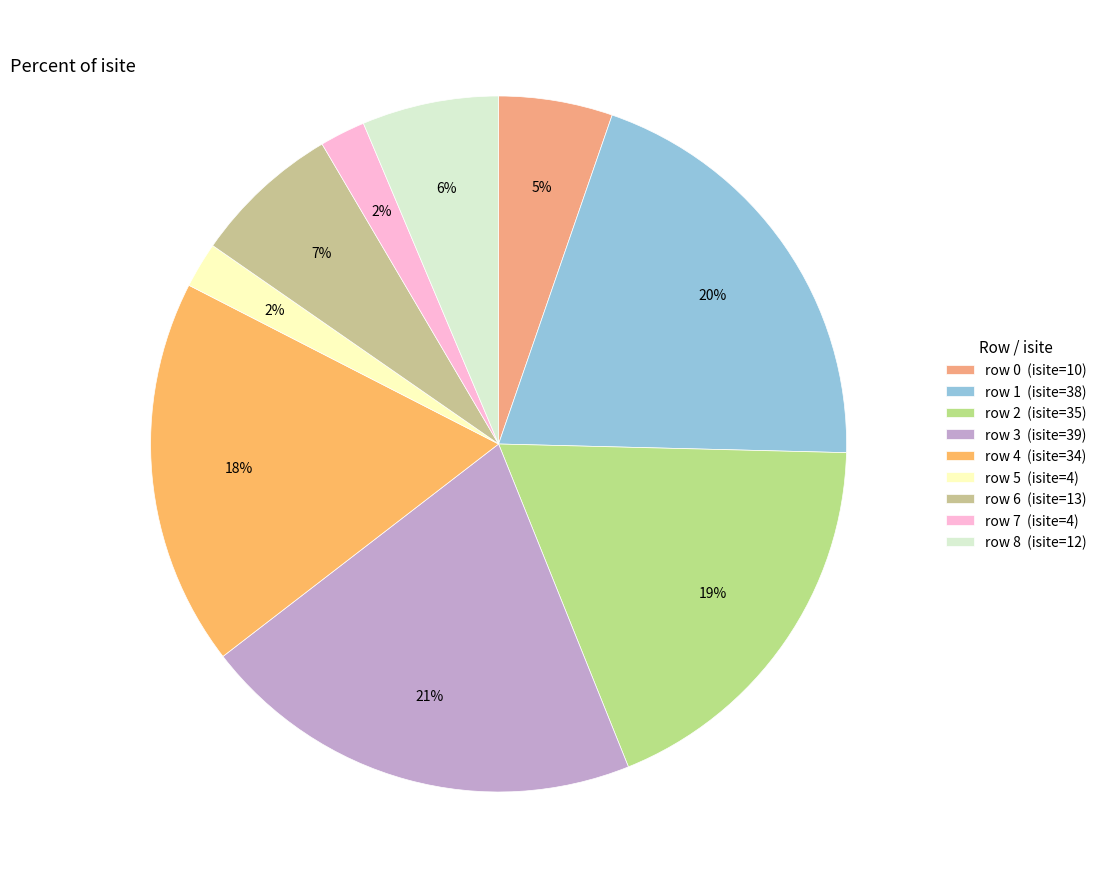

Which slice is the largest?

row 3 (isite=39)